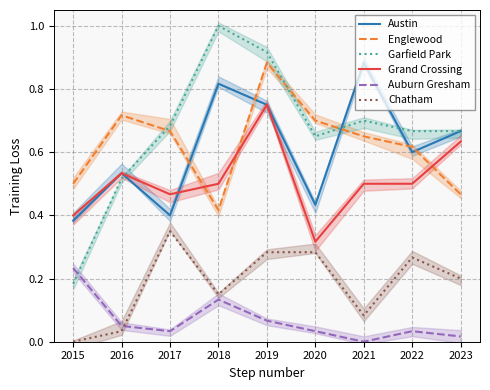

Reading left to right, what are all the values shown in this chart?

Austin: 2015=0.4	2016=0.5	2017=0.4	2018=0.8	2019=0.8	2020=0.4	2021=0.9	2022=0.6	2023=0.7
Englewood: 2015=0.5	2016=0.7	2017=0.7	2018=0.4	2019=0.9	2020=0.7	2021=0.7	2022=0.6	2023=0.5
Garfield Park: 2015=0.2	2016=0.5	2017=0.7	2018=1.0	2019=0.9	2020=0.7	2021=0.7	2022=0.7	2023=0.7
Grand Crossing: 2015=0.4	2016=0.5	2017=0.5	2018=0.5	2019=0.8	2020=0.3	2021=0.5	2022=0.5	2023=0.6
Auburn Gresham: 2015=0.2	2016=0.1	2017=0.0	2018=0.1	2019=0.1	2020=0.0	2021=0.0	2022=0.0	2023=0.0
Chatham: 2015=0.0	2016=0.0	2017=0.3	2018=0.1	2019=0.3	2020=0.3	2021=0.1	2022=0.3	2023=0.2